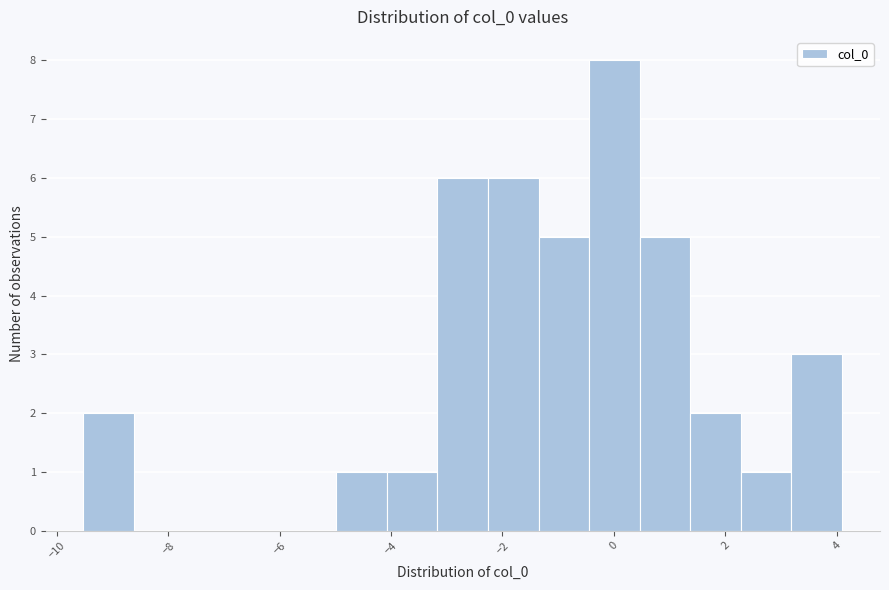

Reading left to right, list every bar in this chart as the range it spans on the x-axis followed by its height. Neither the bar edges nor the heights are printed on the chart, so give them approximately, as read against the axes.

-9.6 to -8.6: 2
-8.6 to -7.8: 0
-7.8 to -6.8: 0
-6.8 to -5.8: 0
-5.8 to -5.0: 0
-5.0 to -4.0: 1
-4.0 to -3.2: 1
-3.2 to -2.2: 6
-2.2 to -1.4: 6
-1.4 to -0.4: 5
-0.4 to 0.4: 8
0.4 to 1.4: 5
1.4 to 2.2: 2
2.2 to 3.2: 1
3.2 to 4.0: 3